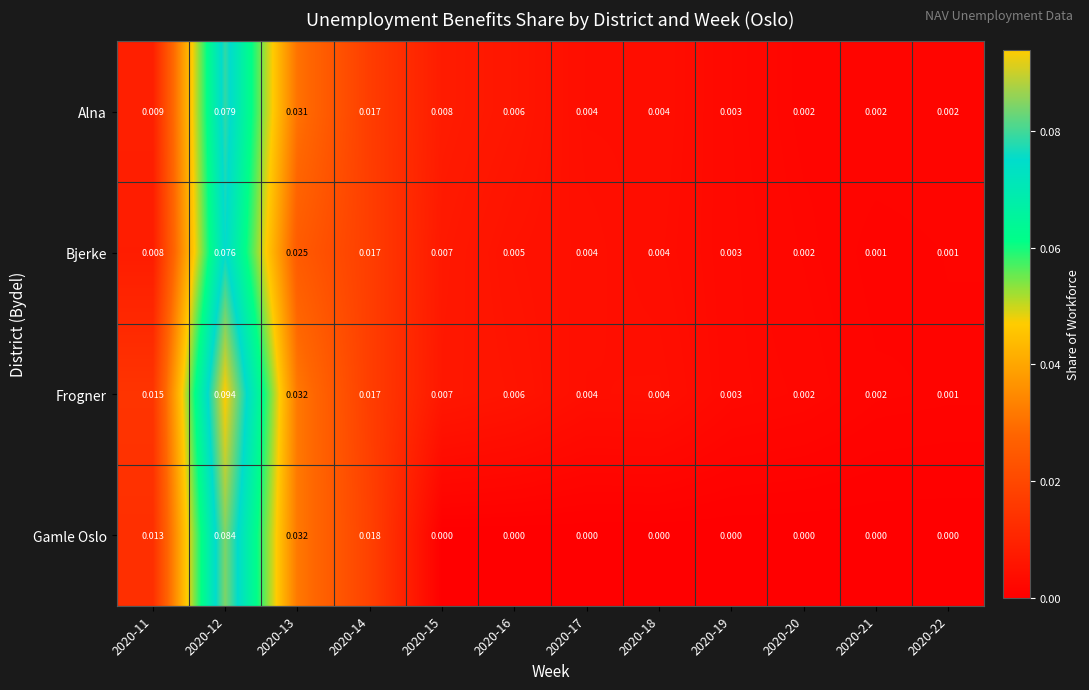

Between 2020-13 and 2020-18, which series saw the biggest shift?

Gamle Oslo